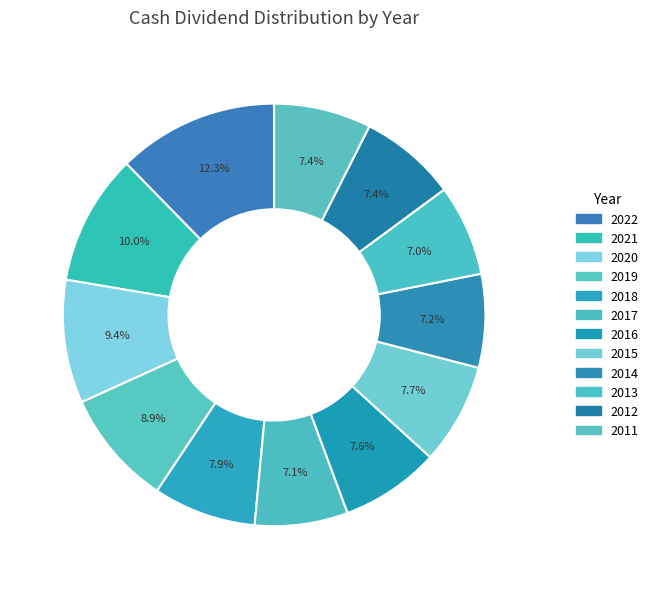

What is the largest slice in the pie chart?

2022